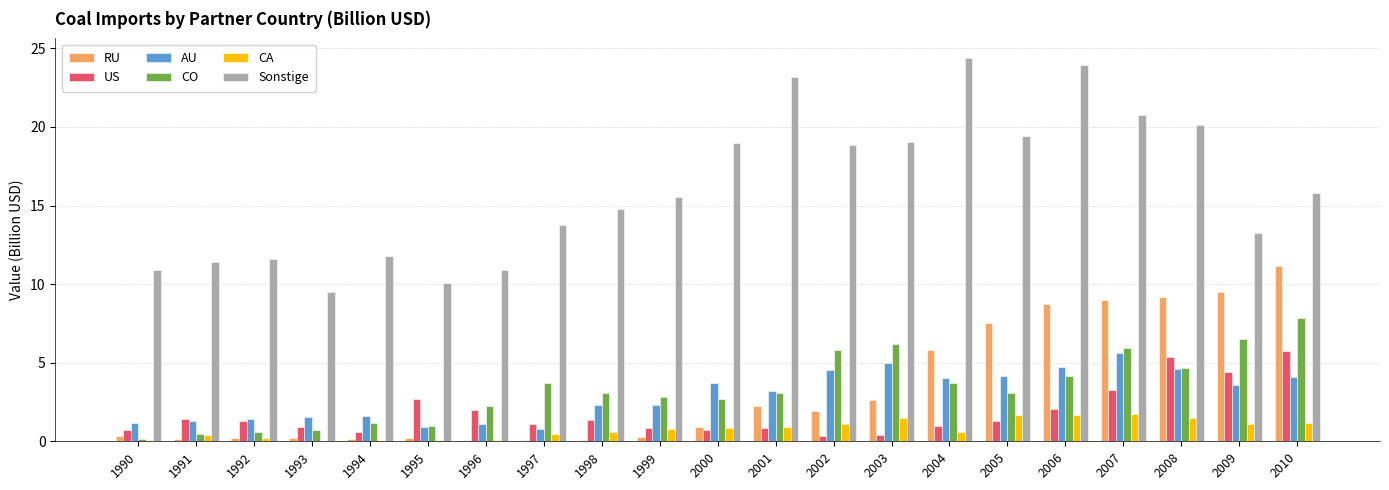

At which label does CO reach its peak?

2010